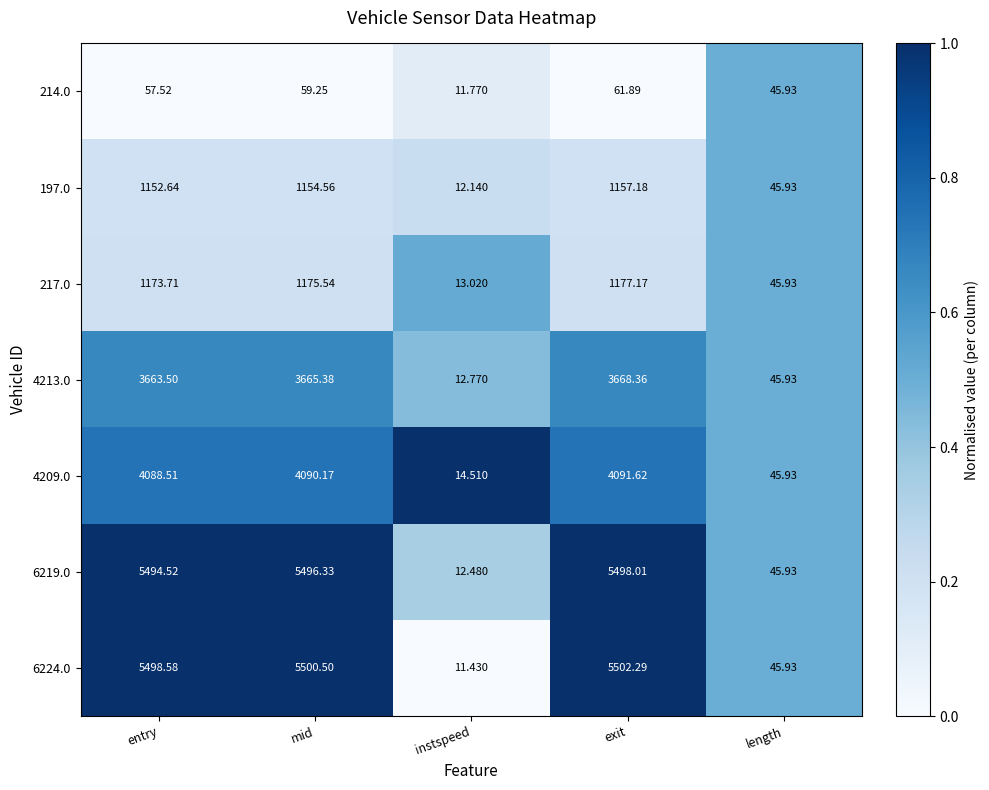

Which label corresponds to the smallest value in the chart?

instspeed